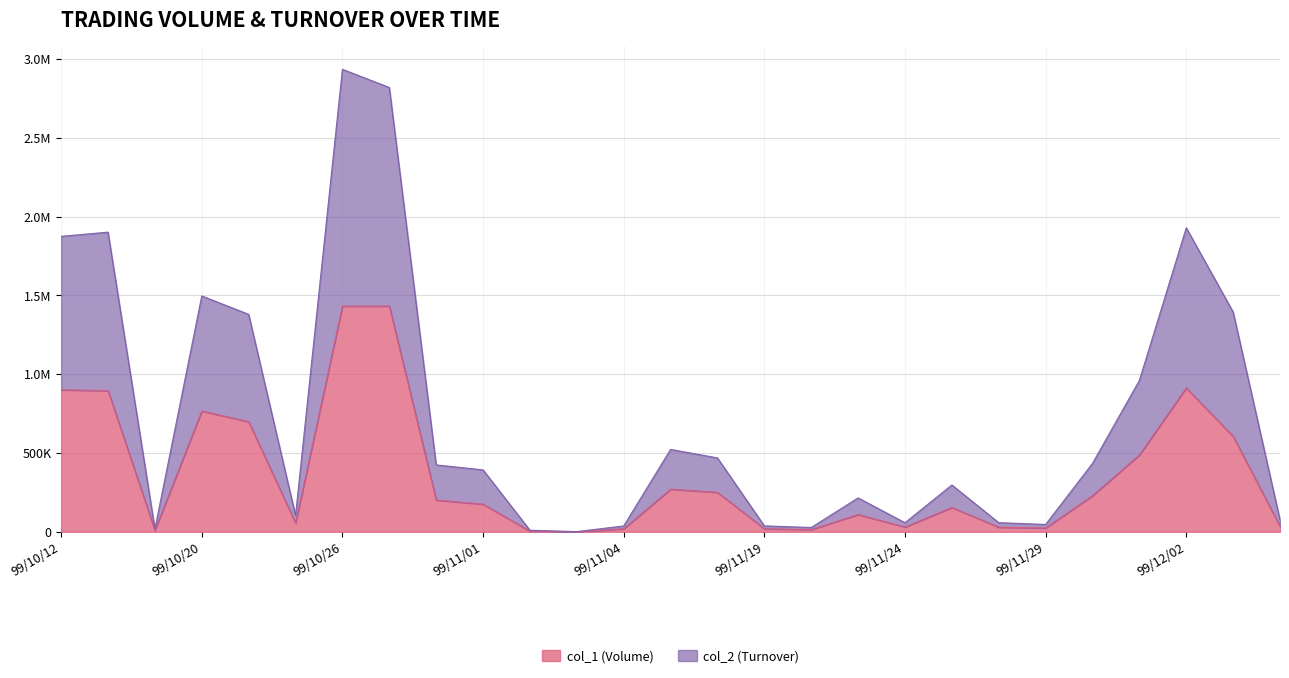

At which category does col_1 (Volume) reach its first local valley?

99/10/15